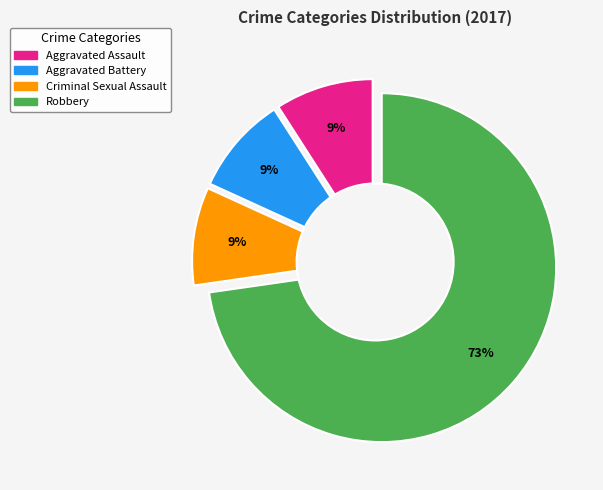

Which slice represents more than half of the pie?

Robbery